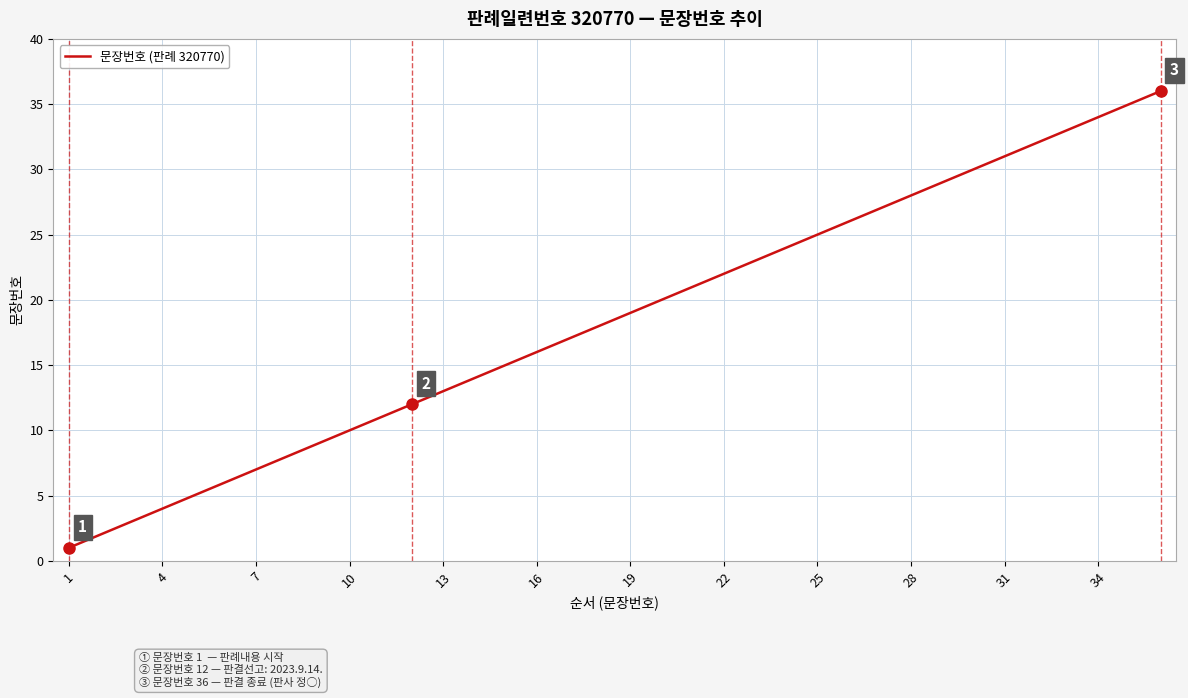

What is the greatest value displayed?

36